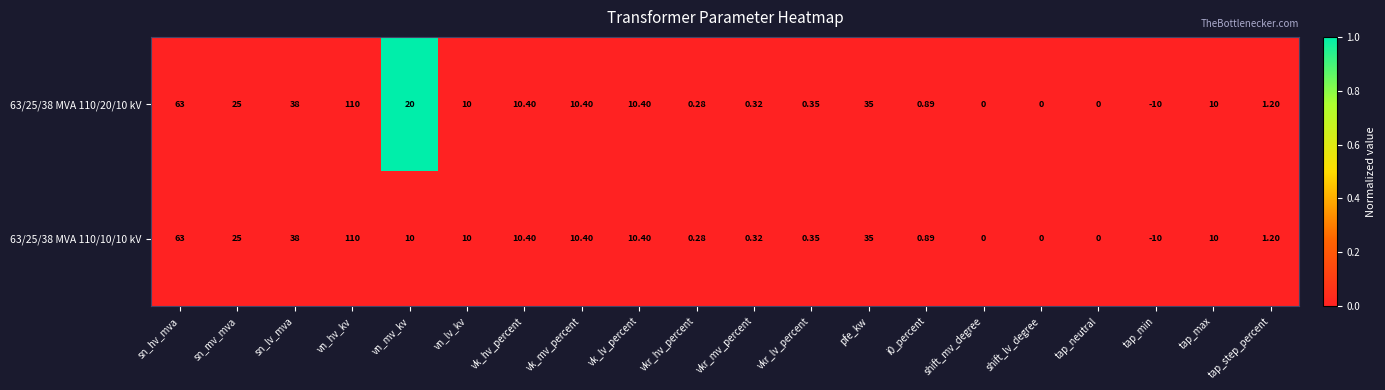

At which label does 63/25/38 MVA 110/20/10 kV first exceed 10?

sn_hv_mva